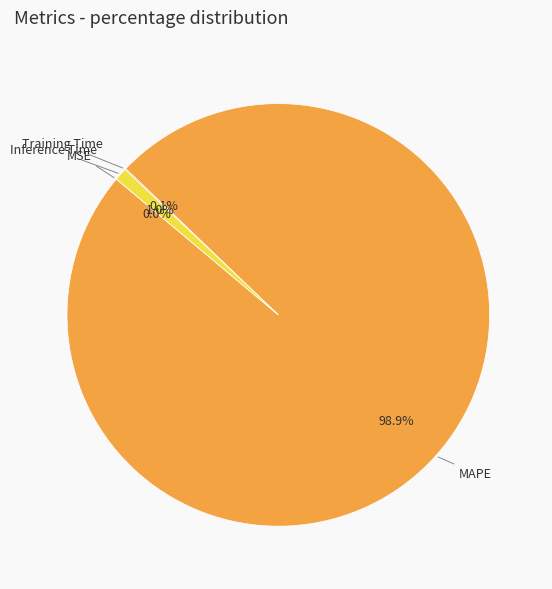

Is there a majority slice in this chart?

Yes